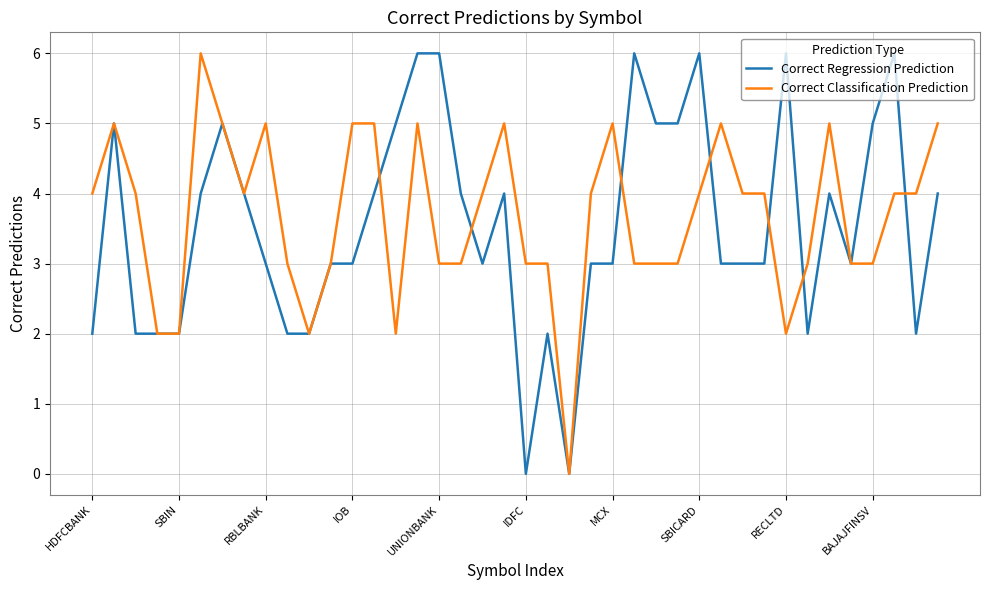

What is the greatest value displayed?

6